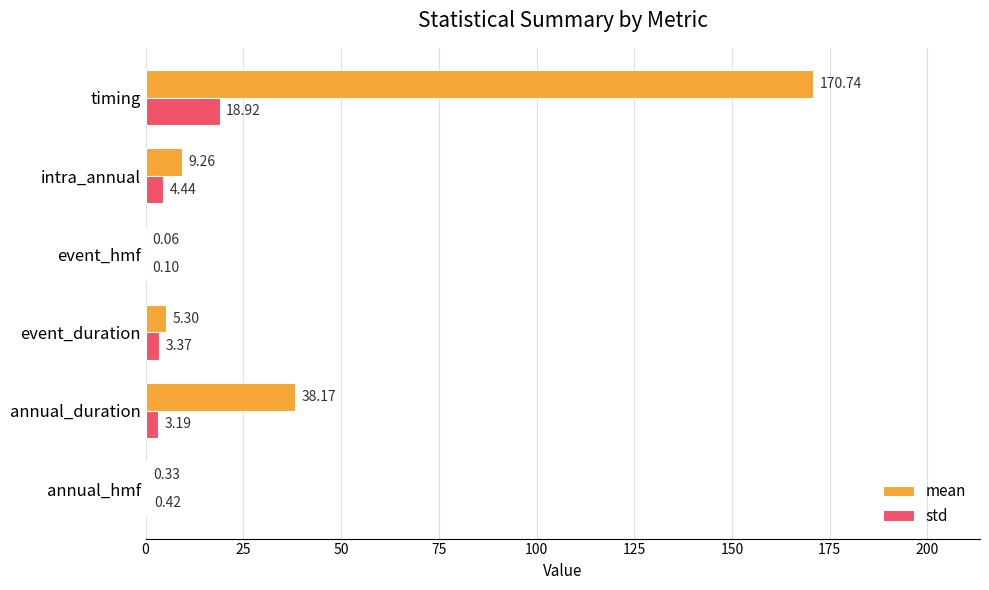

Which series changed the most between annual_duration and intra_annual?

mean